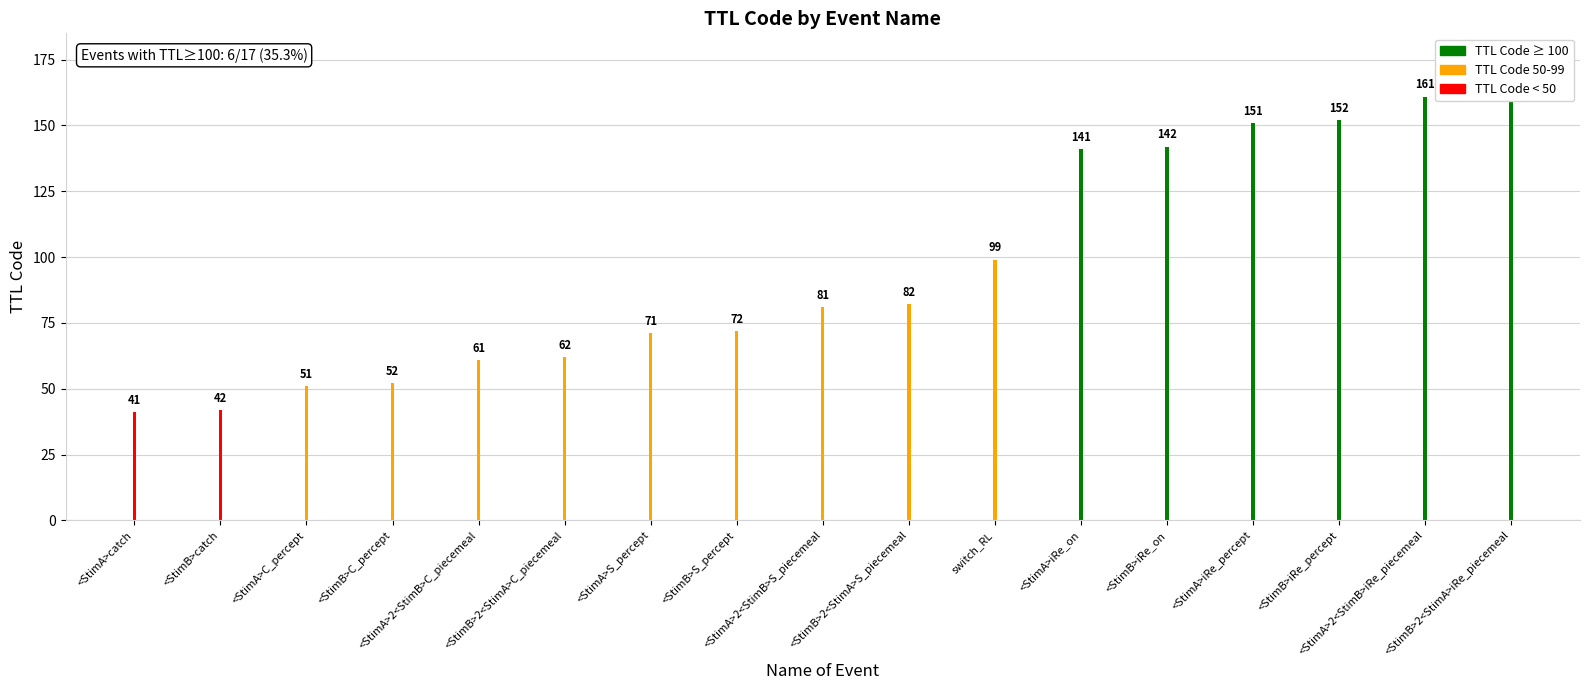

What is the label of the 1st bar from the right?

<StimB>2<StimA>iRe_piecemeal